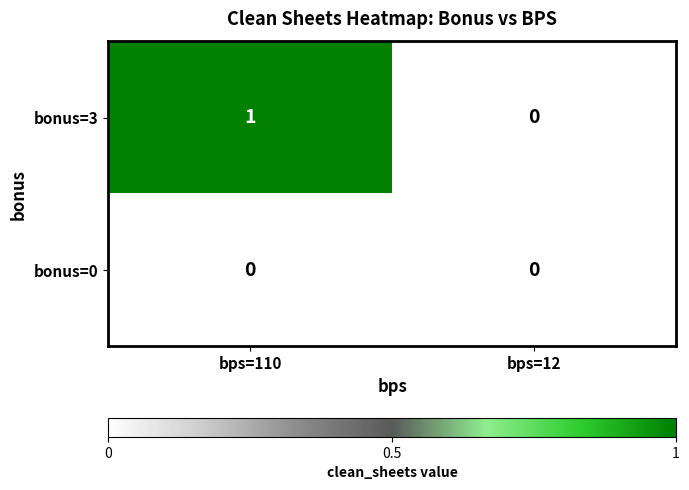

At which category is the sum across all series the highest?

bps=110